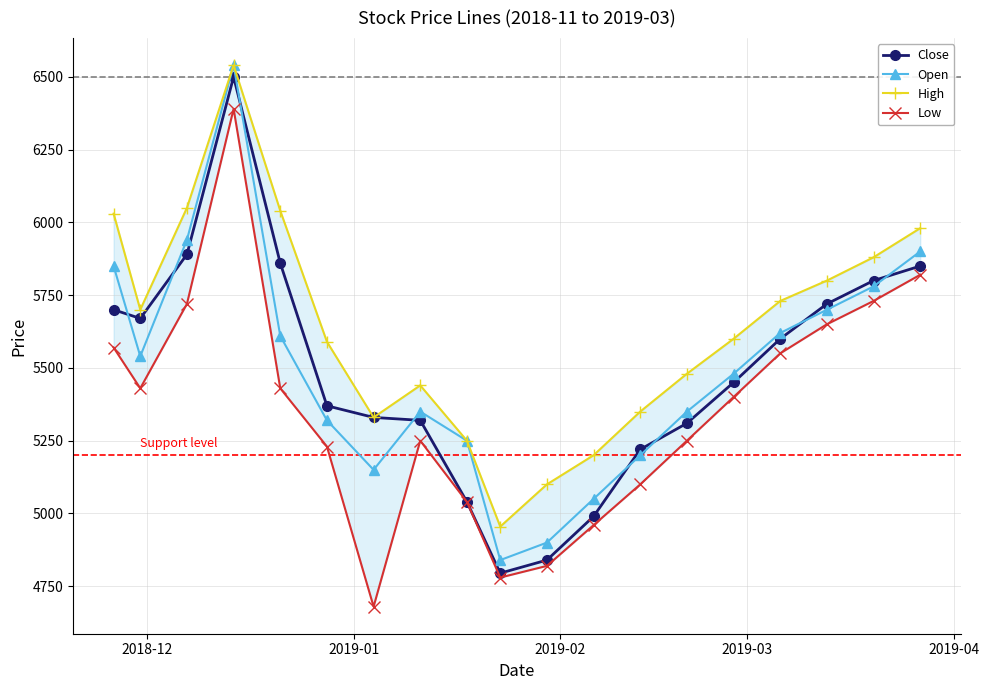

True or false: Open has more than 1 points higher than both neighbors.

True